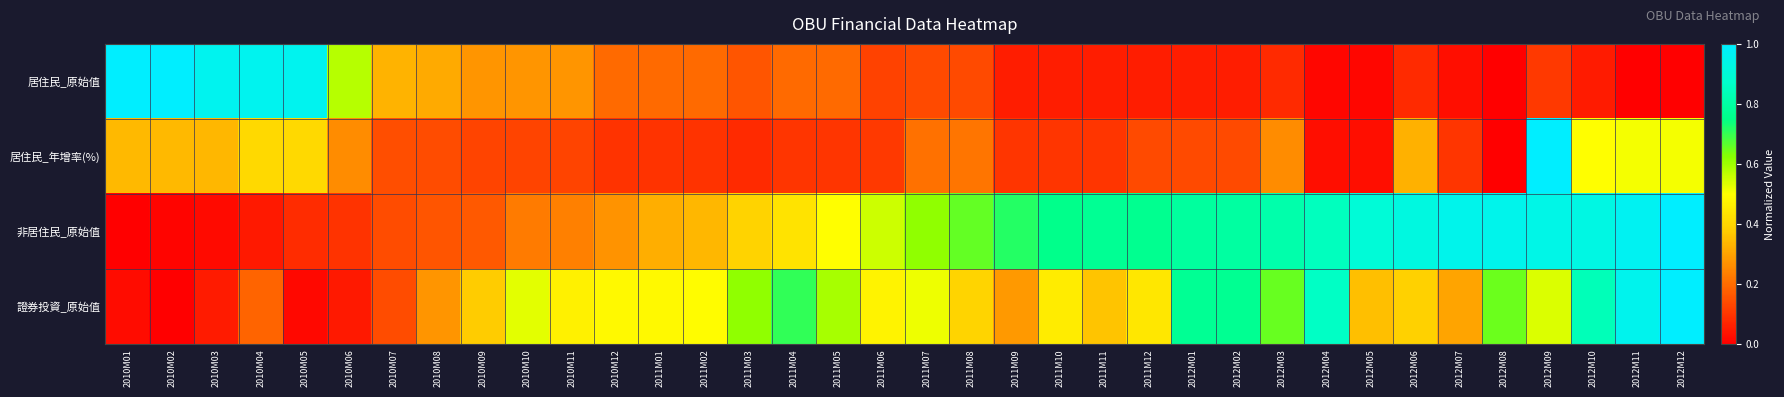

Which series has the largest total across all categories?

非居住民_原始值